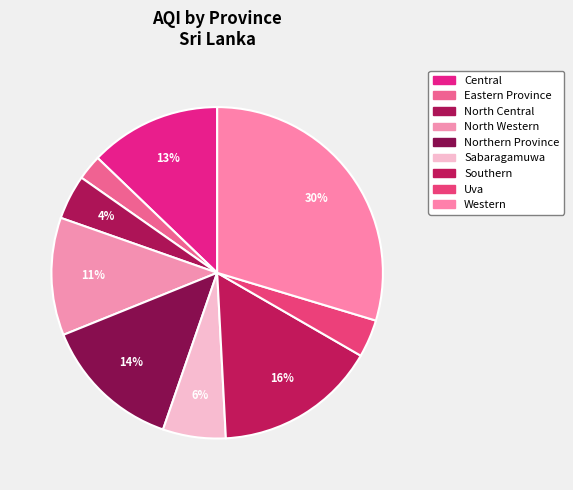

What percentage is the Southern slice, to the nearest percent?

16%